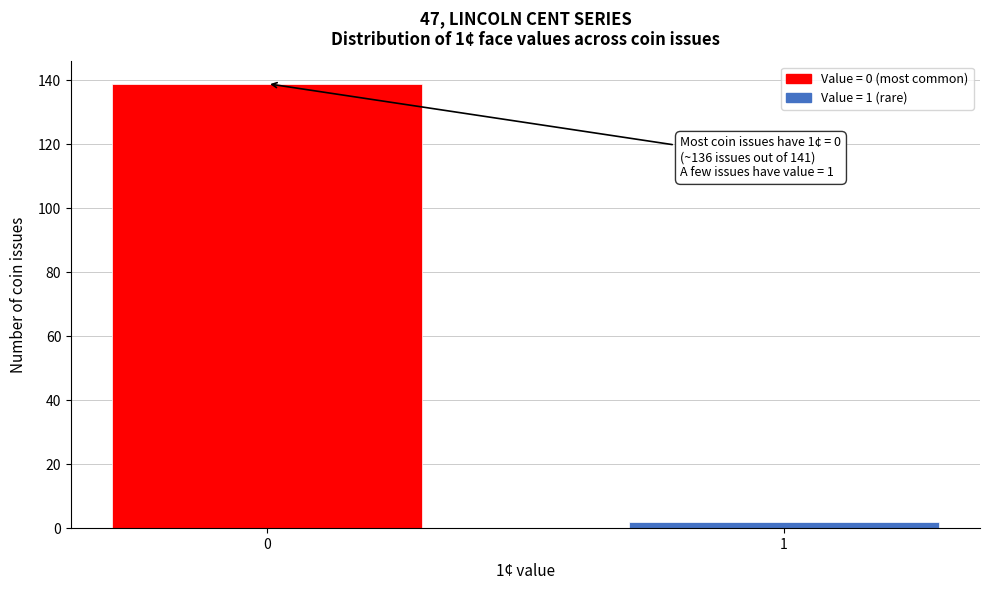

Reading left to right, list all the values displayed in this chart.

0=139	1=2